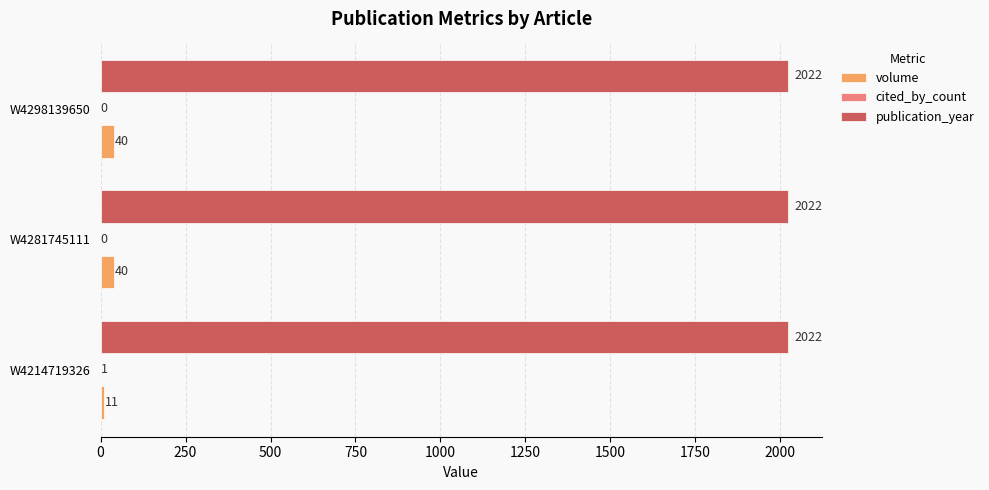

Which series has the largest range (max minus min)?

volume